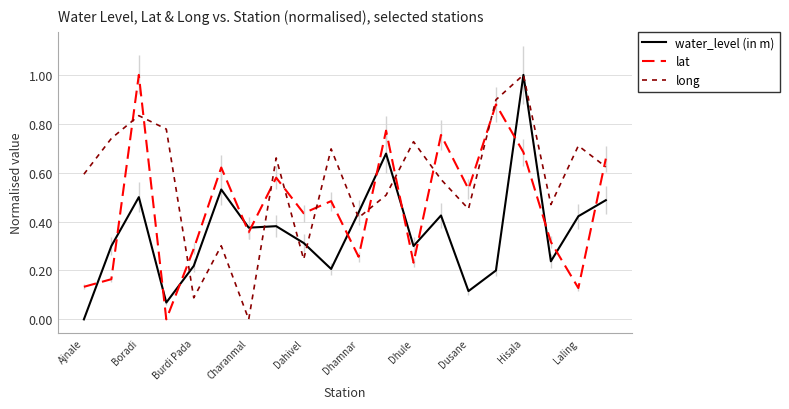

List the series in order of their overall mean, lowest first.

water_level (in m), lat, long